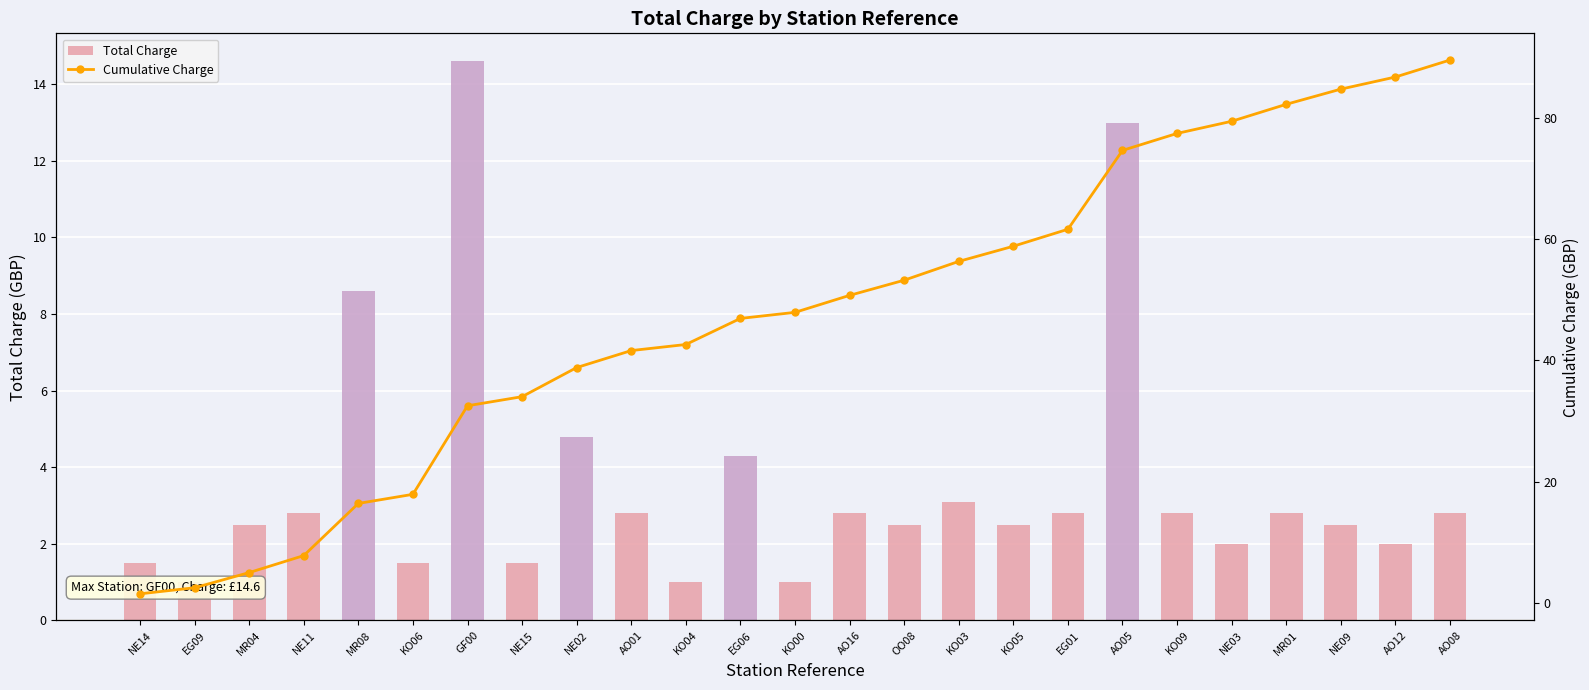

What is the difference between the Cumulative Charge values at AO12 and KO03?

30.4